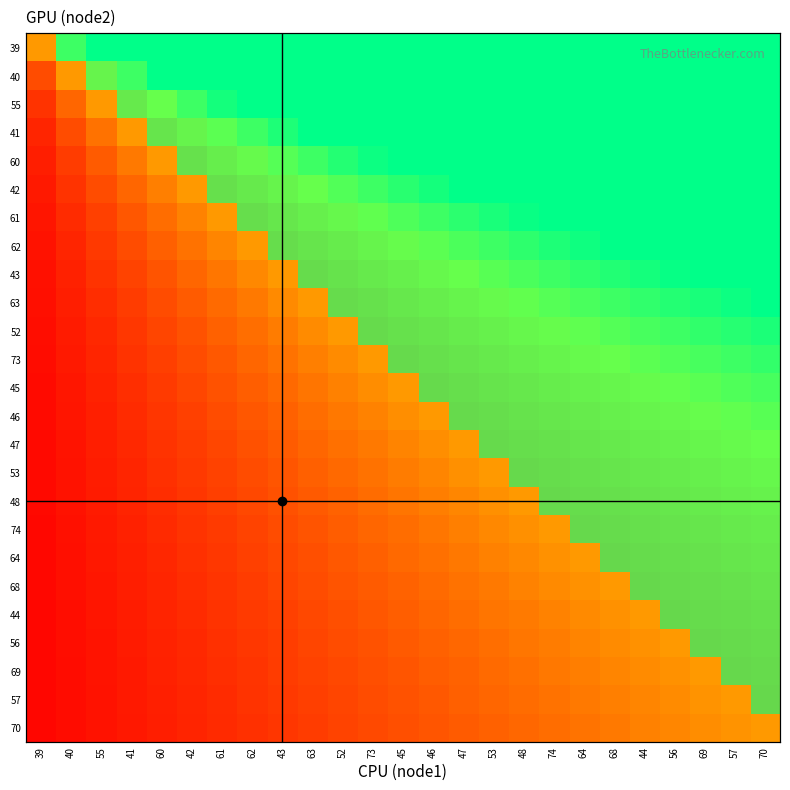

Rank the series by their maximum value, from highest to lowest.

39, 40, 55, 41, 60, 42, 61, 62, 43, 63, 52, 73, 45, 46, 47, 53, 48, 74, 64, 68, 44, 56, 69, 57, 70